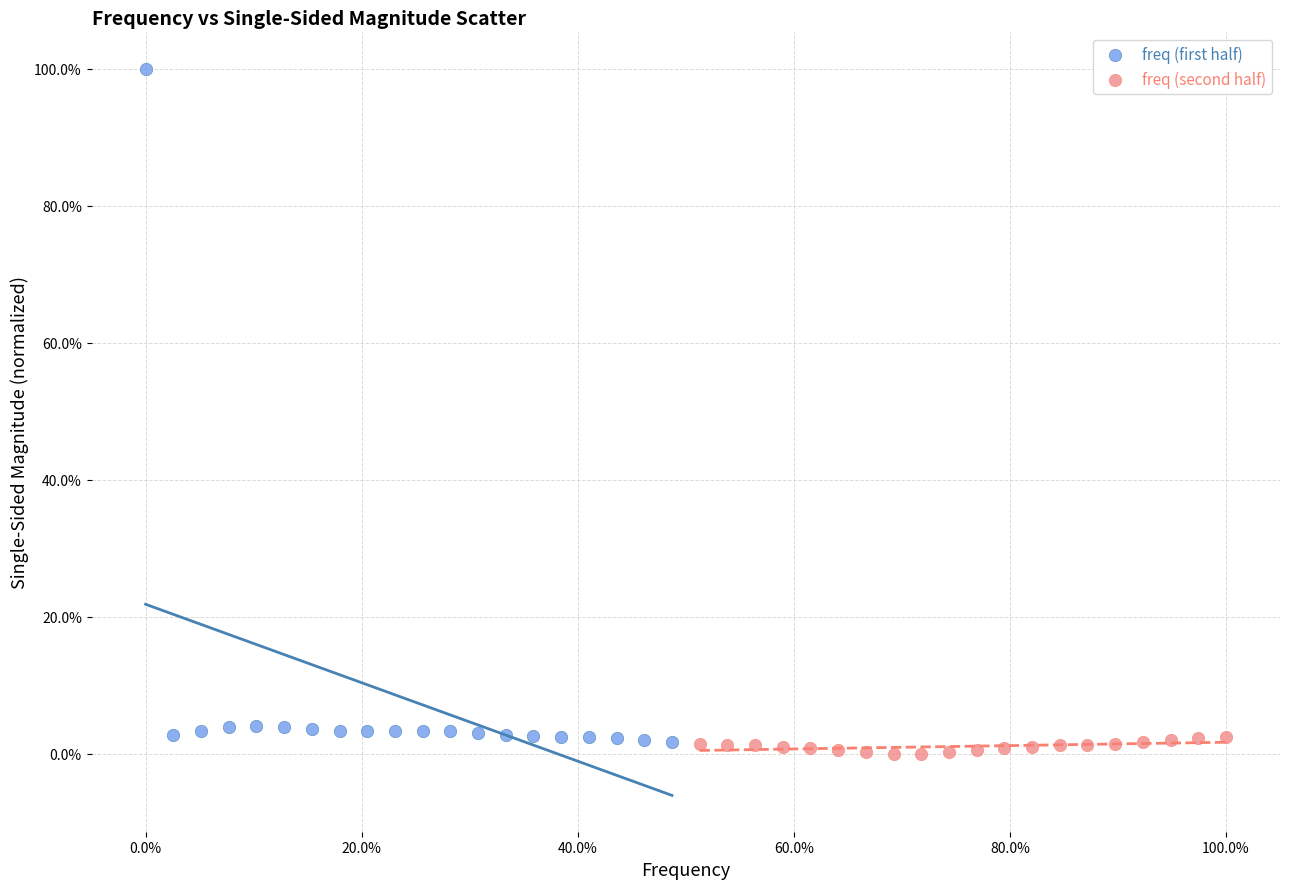

Which series has the largest Y range (max minus min)?

freq (first half)